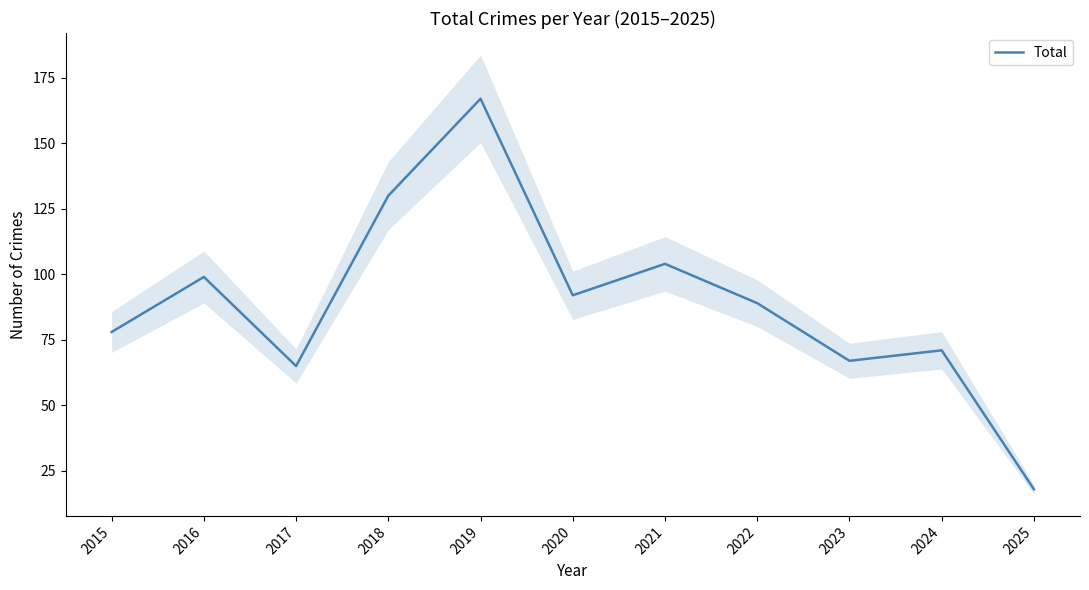

What is the change in value from 2016 to 2018?

+31